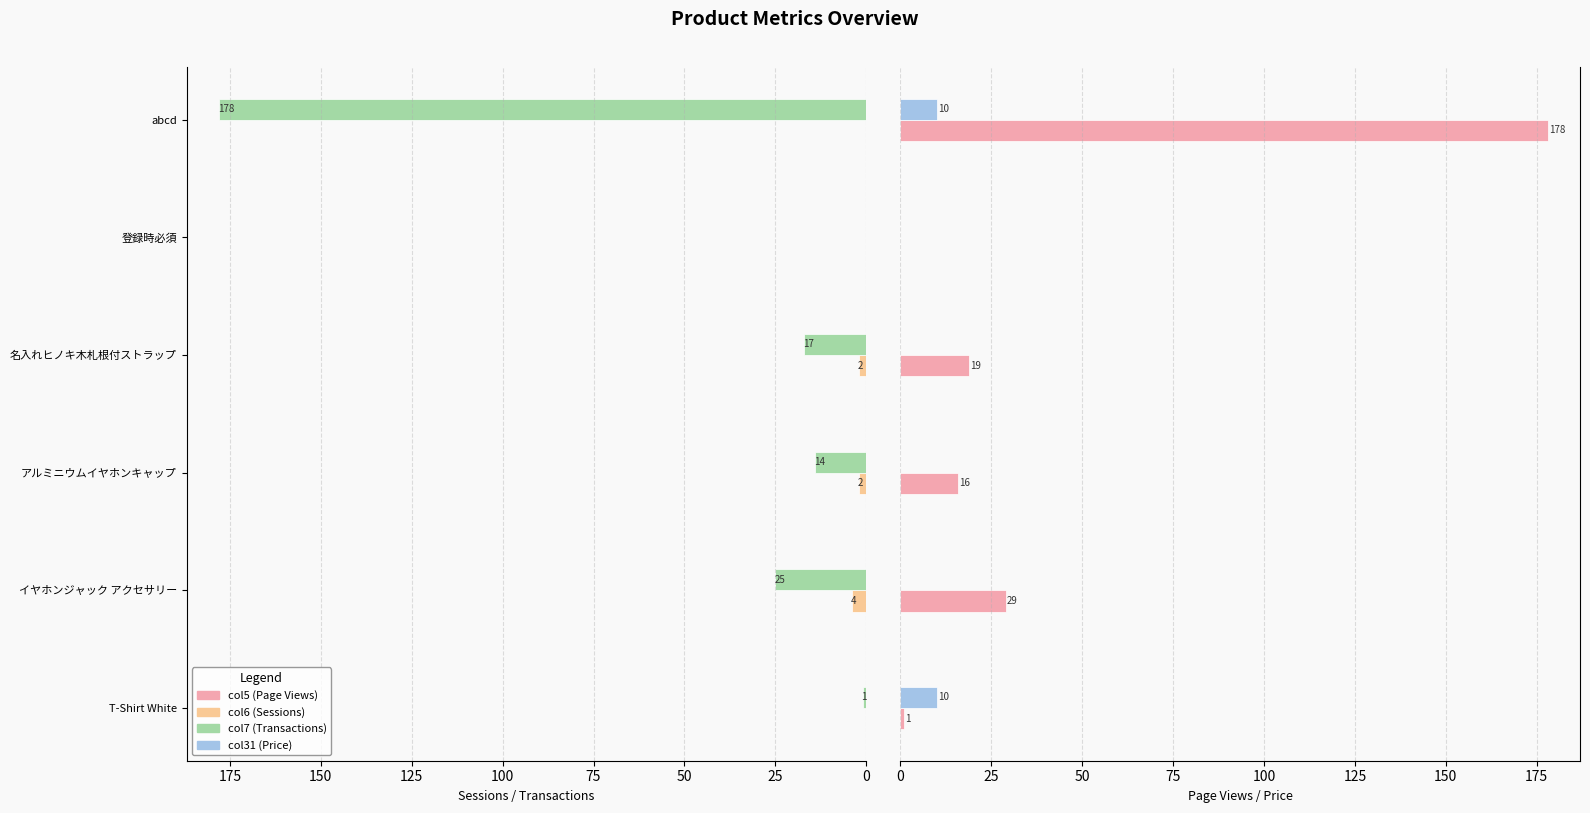

List the series in order of their peak value, lowest first.

col6 (Sessions), col31 (Price), col7 (Transactions), col5 (Page Views)